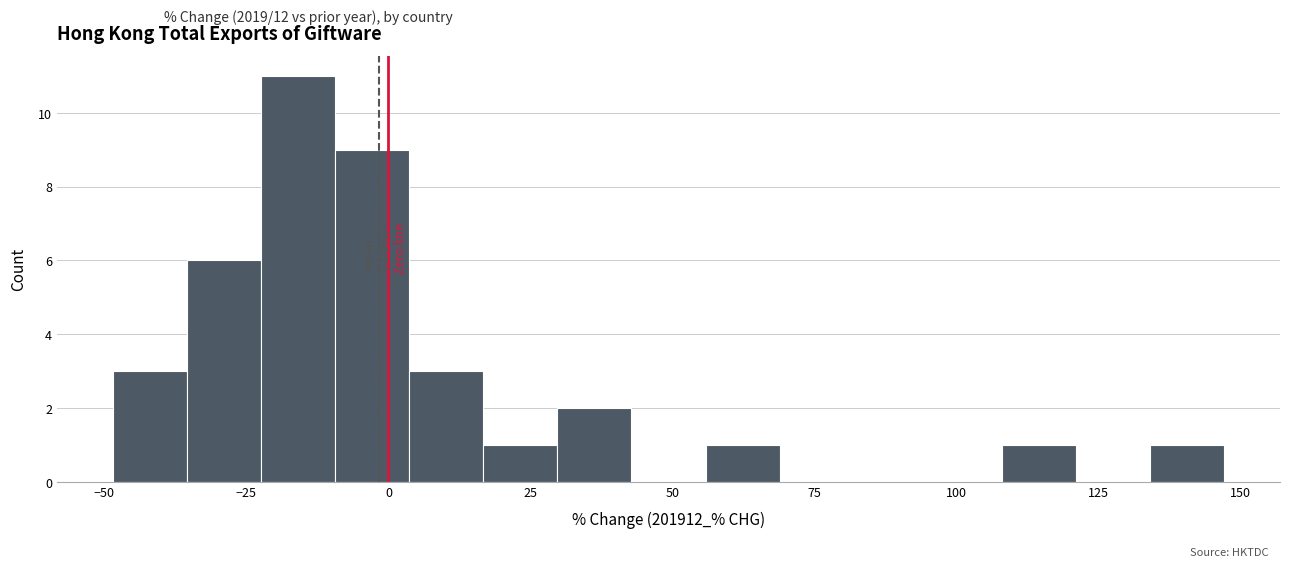

Around what value on the x-axis is the tallest bar? Give the approximate position of its centre, as read against the axis.

-15